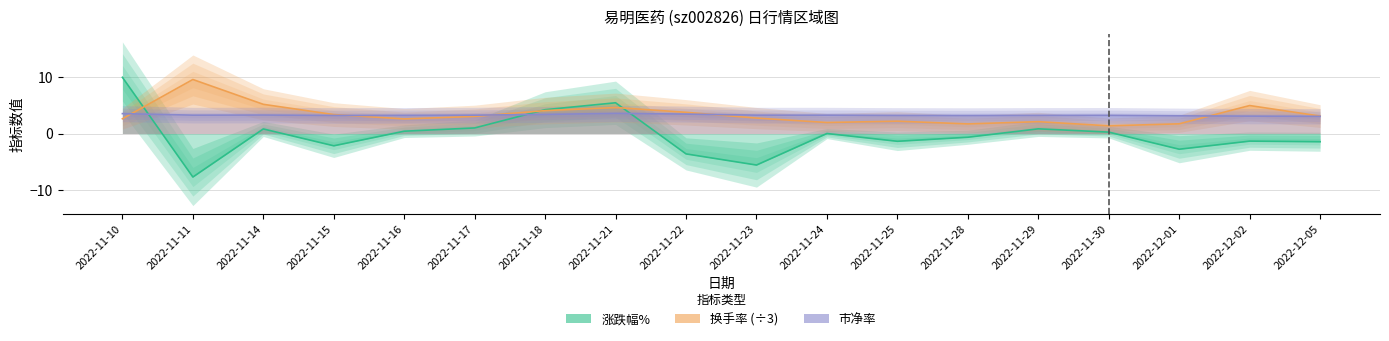

What is the label of the 4th point from the right?

2022-11-30